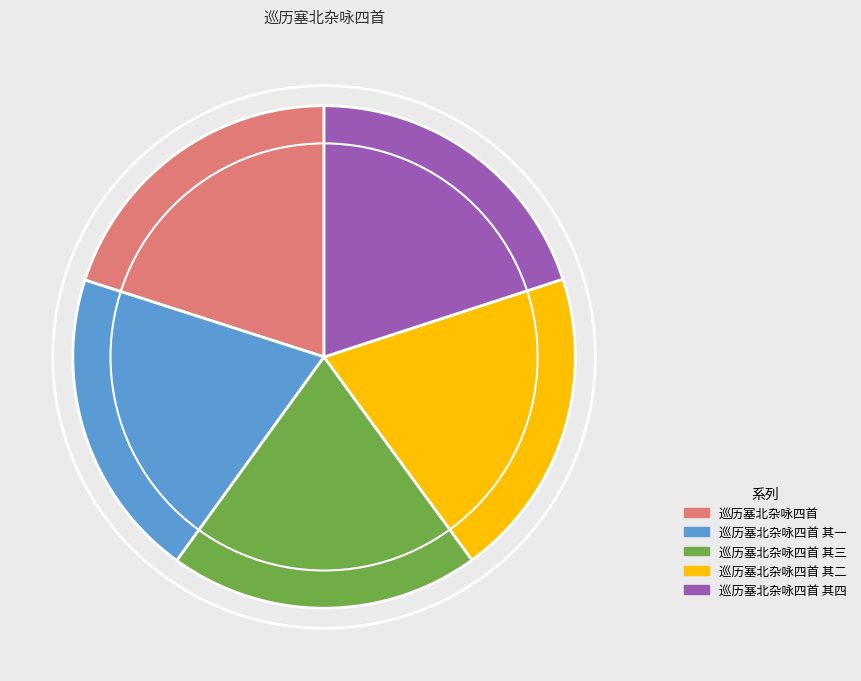

Do 巡历塞北杂咏四首 其三 and 巡历塞北杂咏四首 其一 together represent more than half of the pie?

No